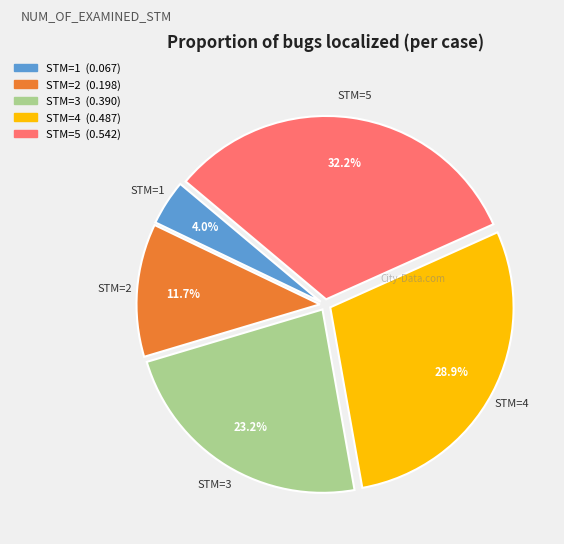

Is there any slice that represents more than half of the pie?

No